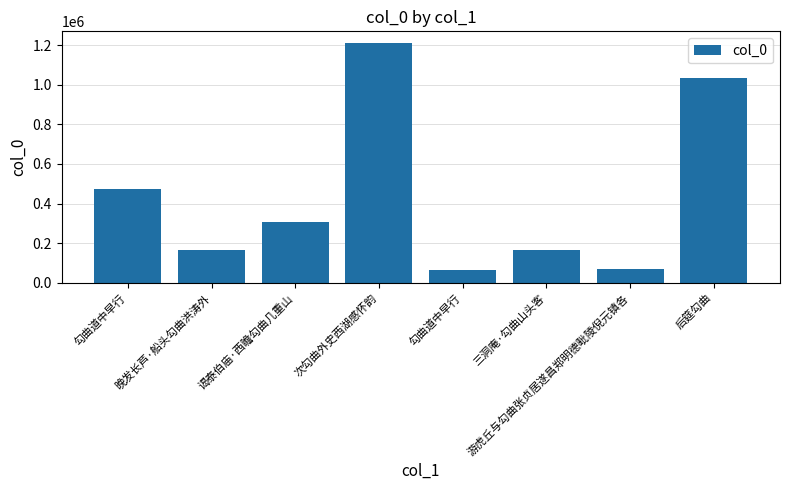

Is it true that the value at 勾曲道中早行 is 64377?

True